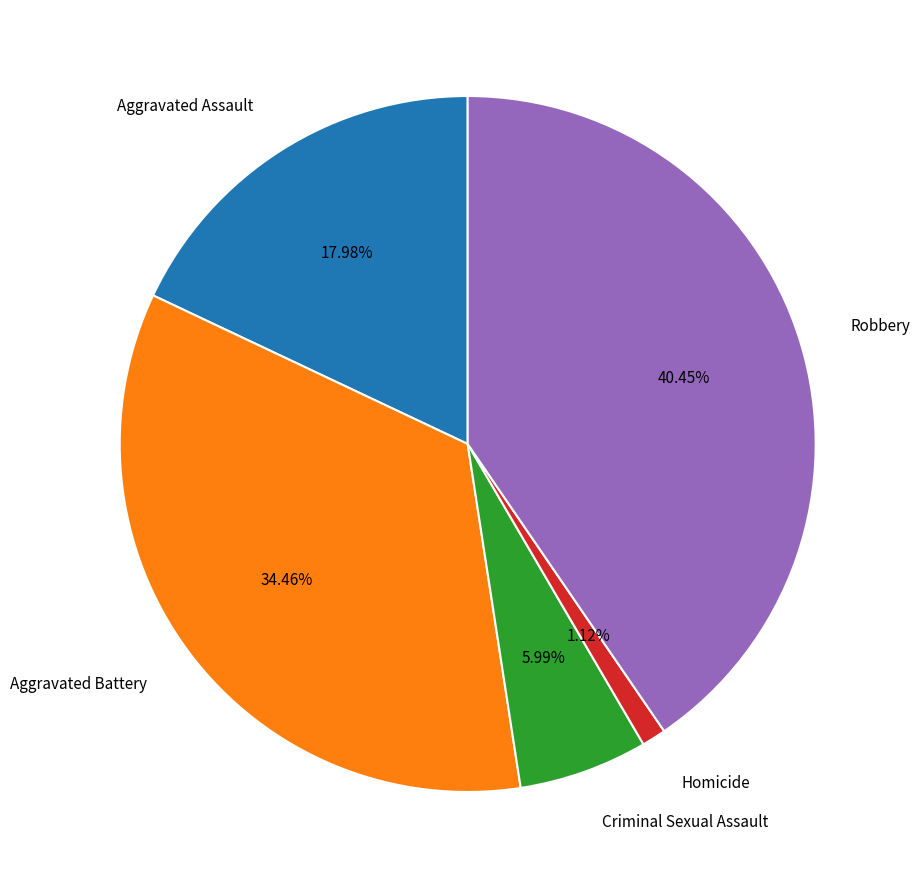

Combined, do Aggravated Battery and Criminal Sexual Assault account for over 50%?

No